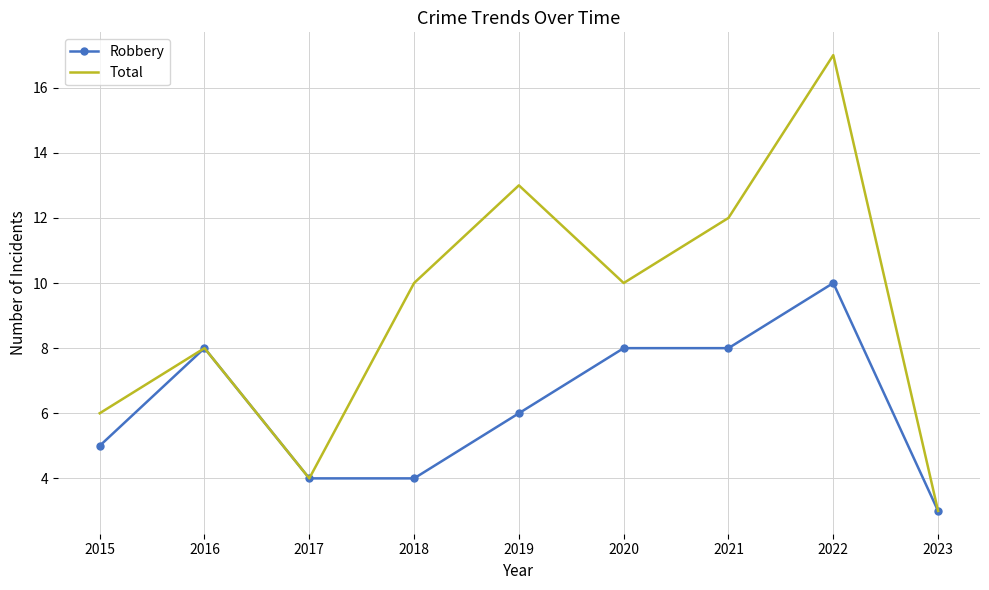

The Robbery series shows 8 at 2021. True or false?

True